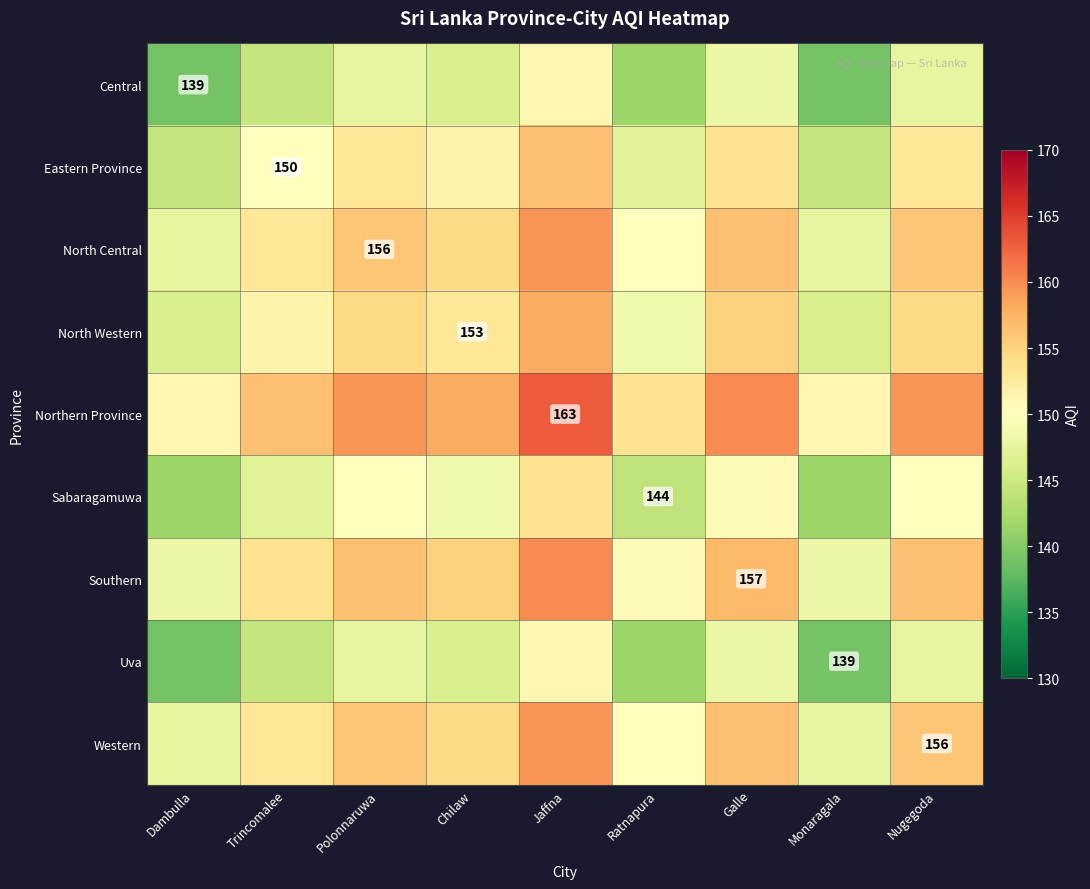

True or false: Central has a value of 139.0 at Dambulla.

True